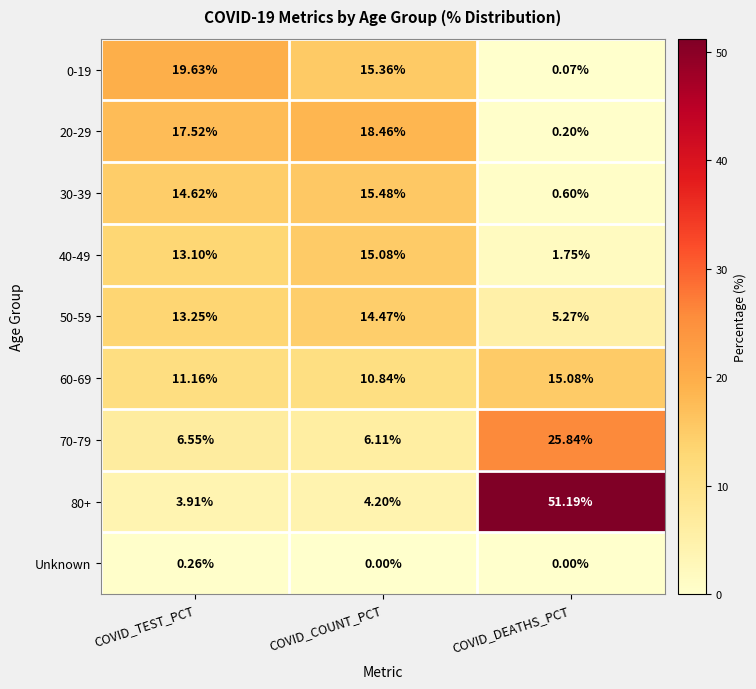

Where is 30-39 nearest to the value 8?

COVID_TEST_PCT